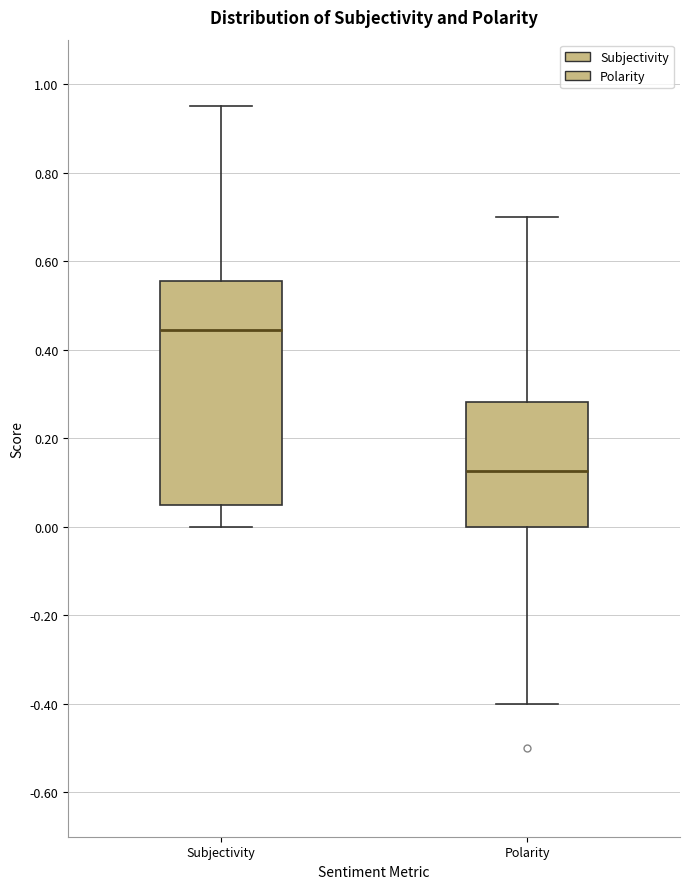

Where is the lower edge of the box for Polarity on the y-axis? The values are not printed on the chart, so give them approximately, as read against the axis.

0.00